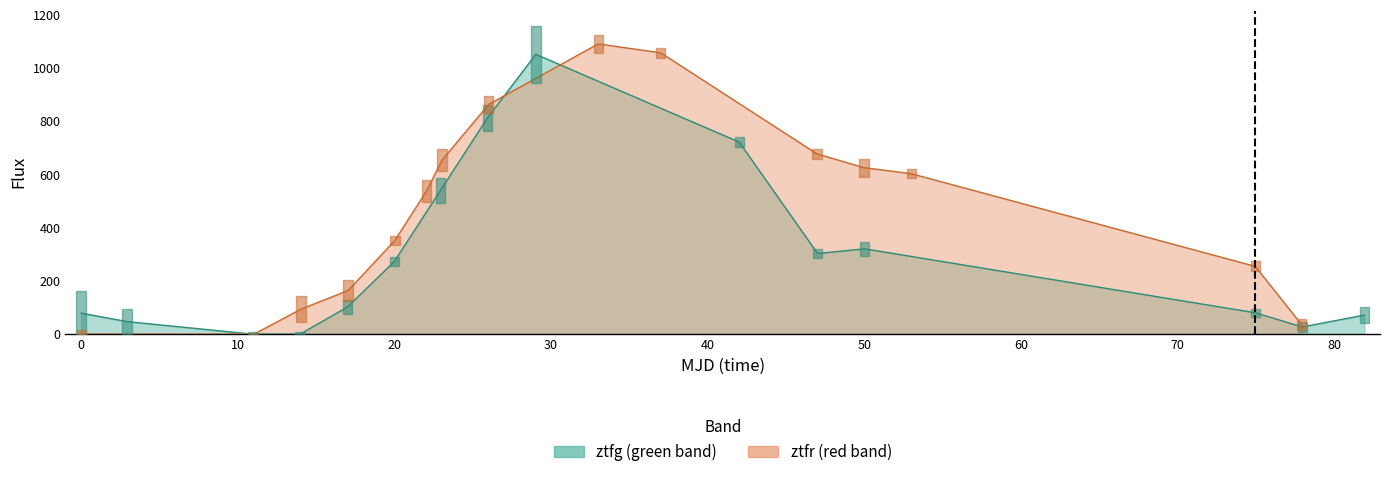

Does the chart display data point markers on the line(s)?

No